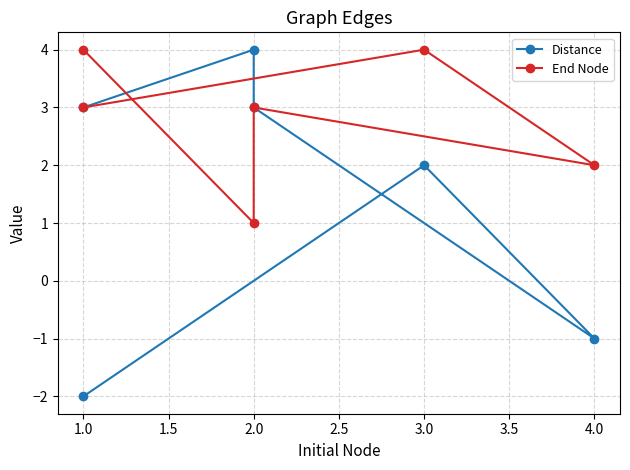

What is the value of the End Node point at the 5th from the left?

1